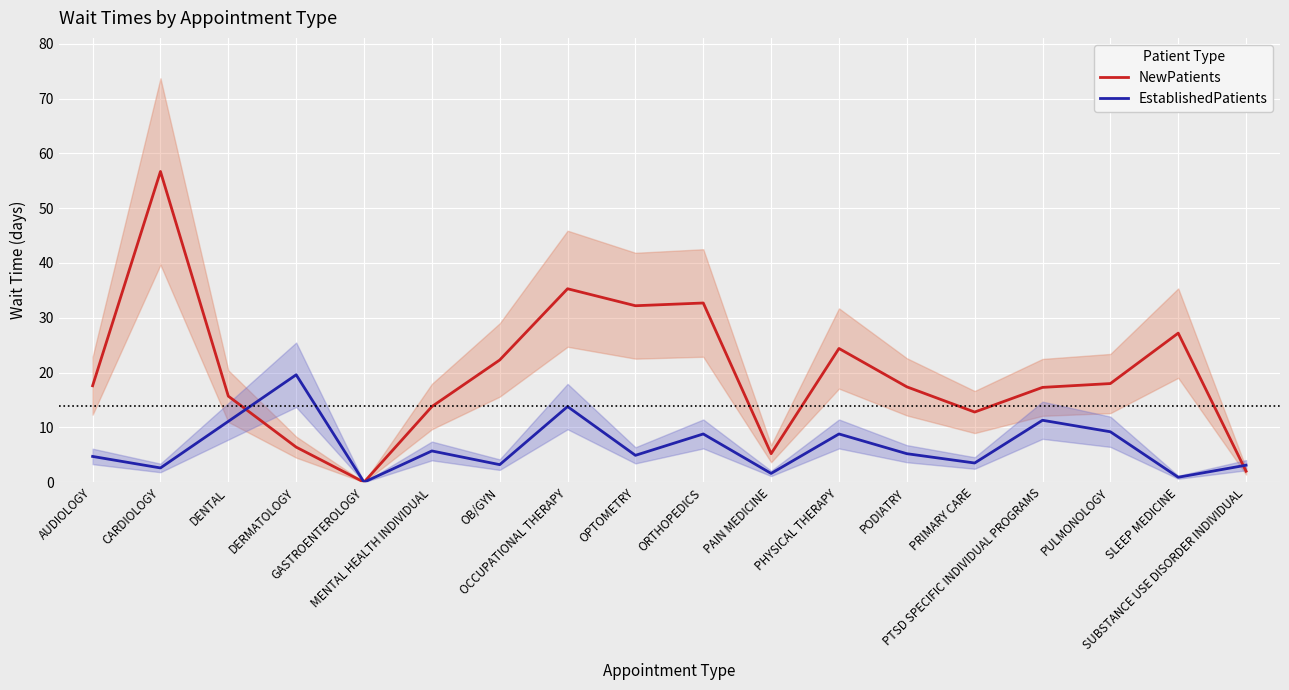

Where is the first local maximum for NewPatients?

CARDIOLOGY